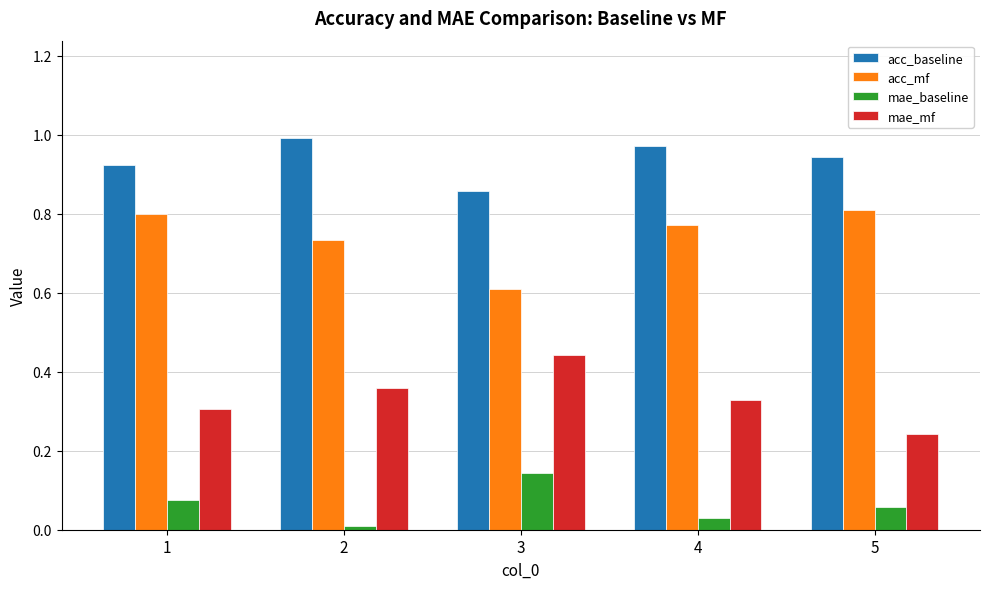

At which label does mae_baseline reach its peak?

3